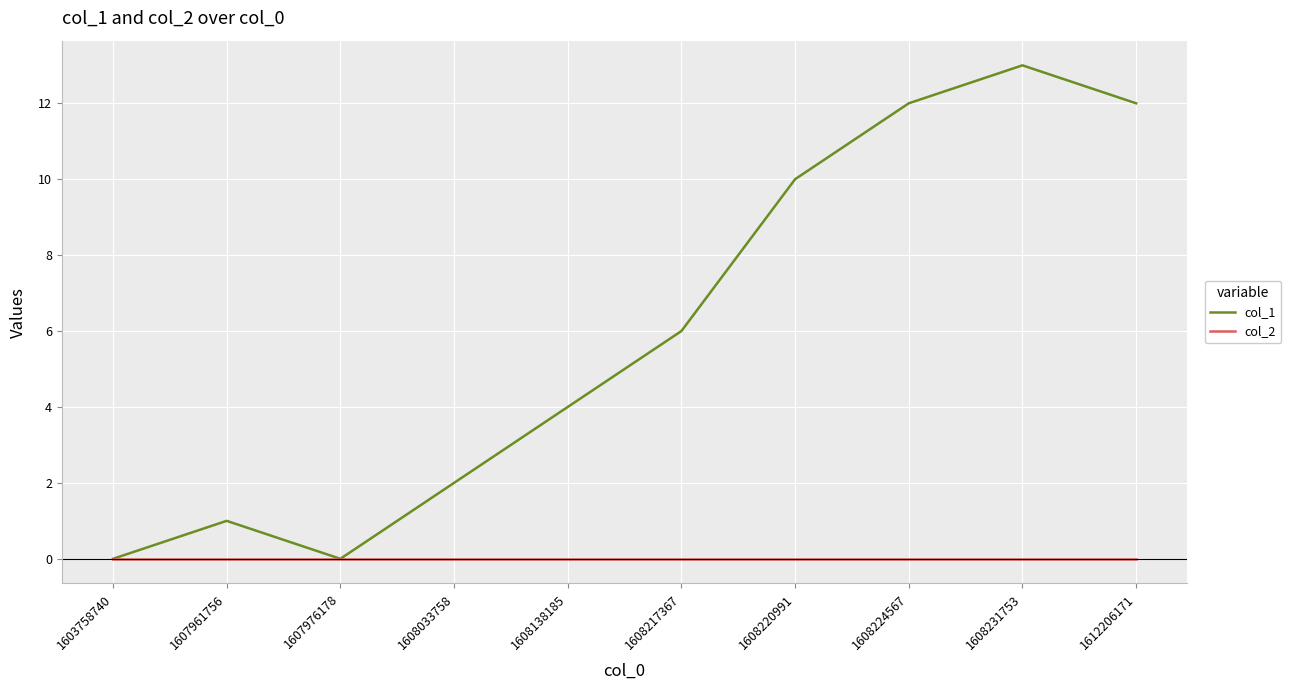

Is this an area chart (filled region under the line)?

No